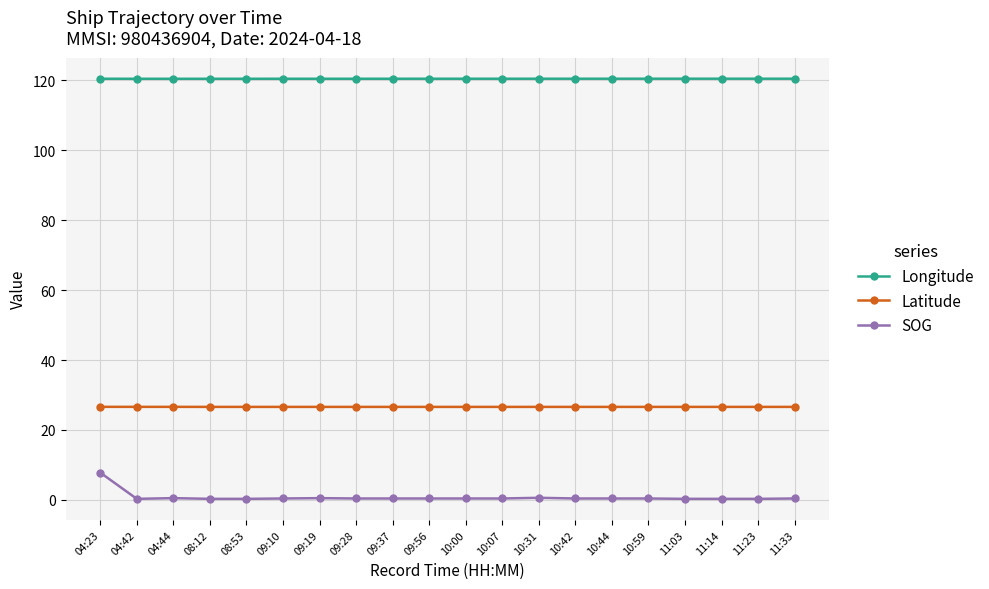

At 11:14, list the series in order from largest to smallest.

Longitude, Latitude, SOG